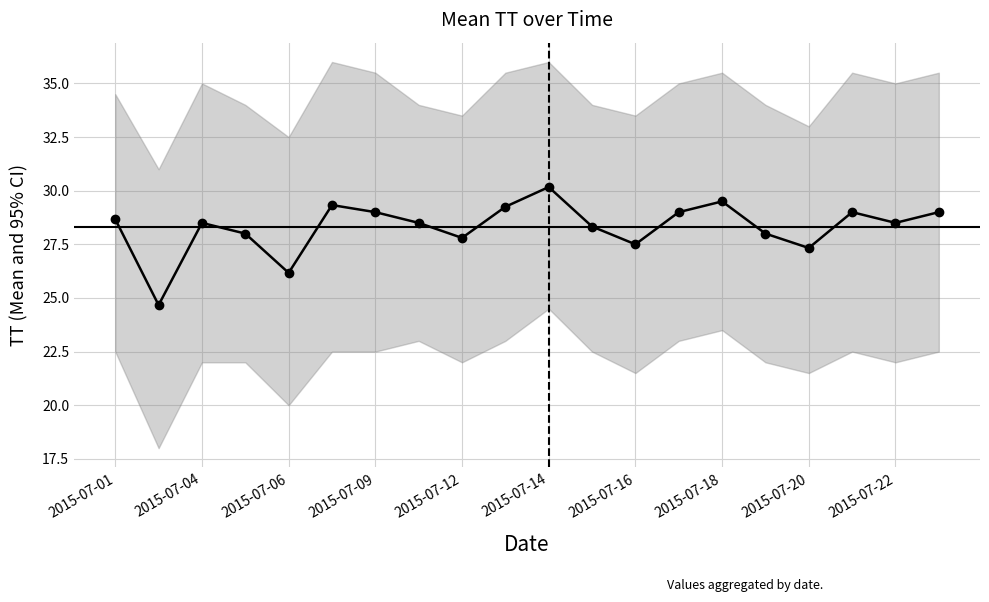

What is the label of the 20th point from the right?

2015-07-01